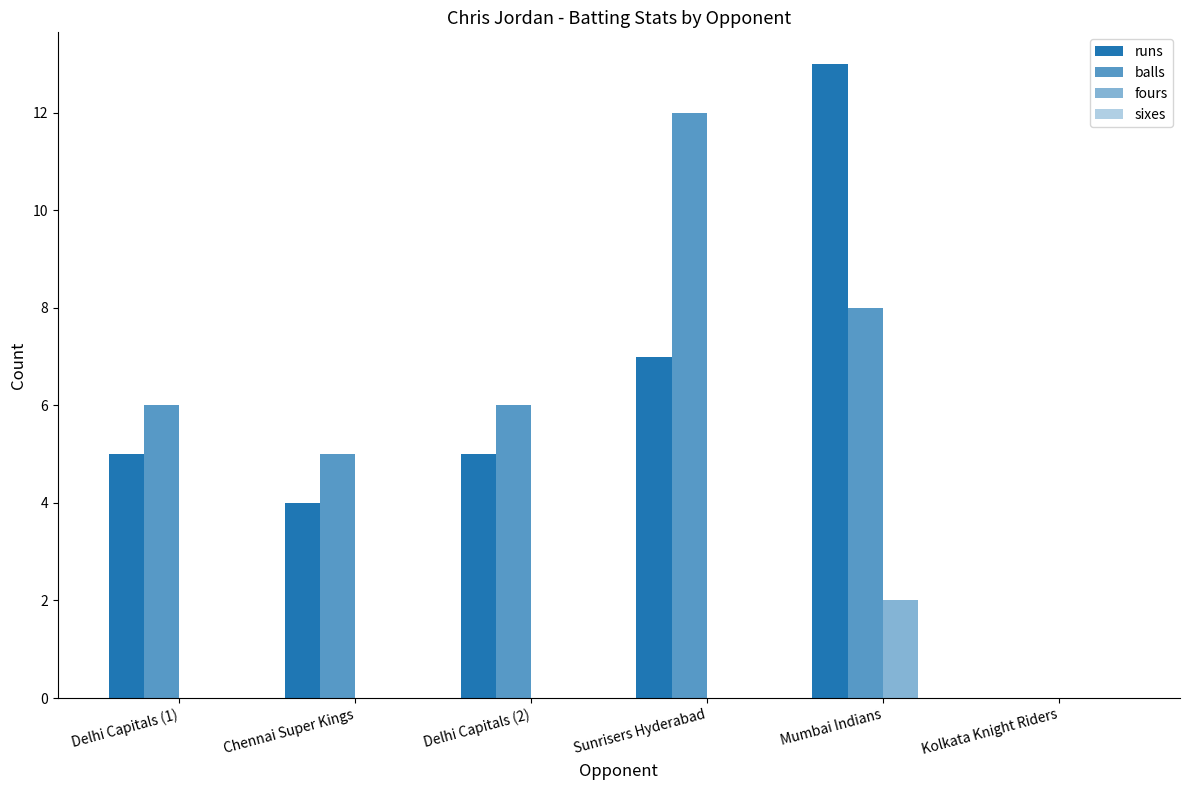

Rank the categories by fours value from lowest to highest.

Delhi Capitals (1), Chennai Super Kings, Delhi Capitals (2), Sunrisers Hyderabad, Kolkata Knight Riders, Mumbai Indians